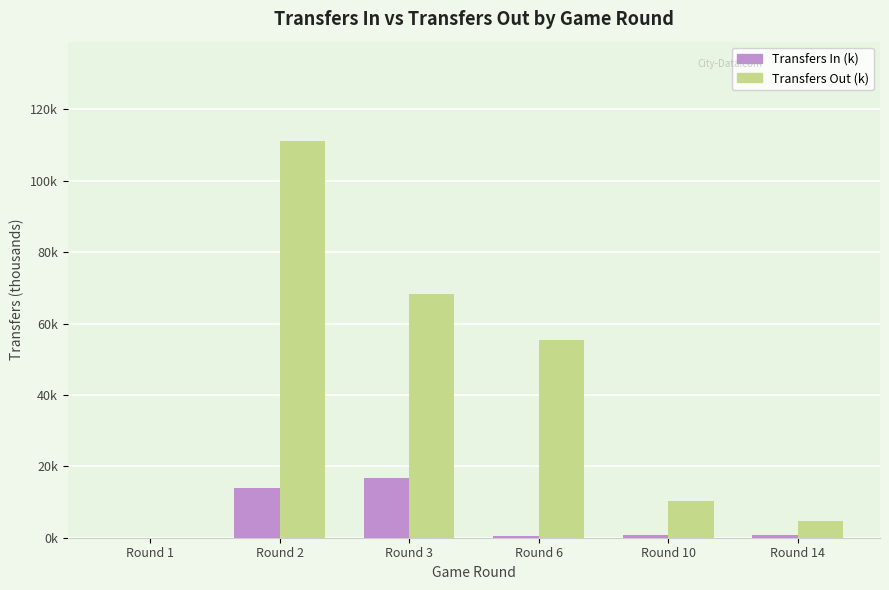

Are the bars horizontal?

No